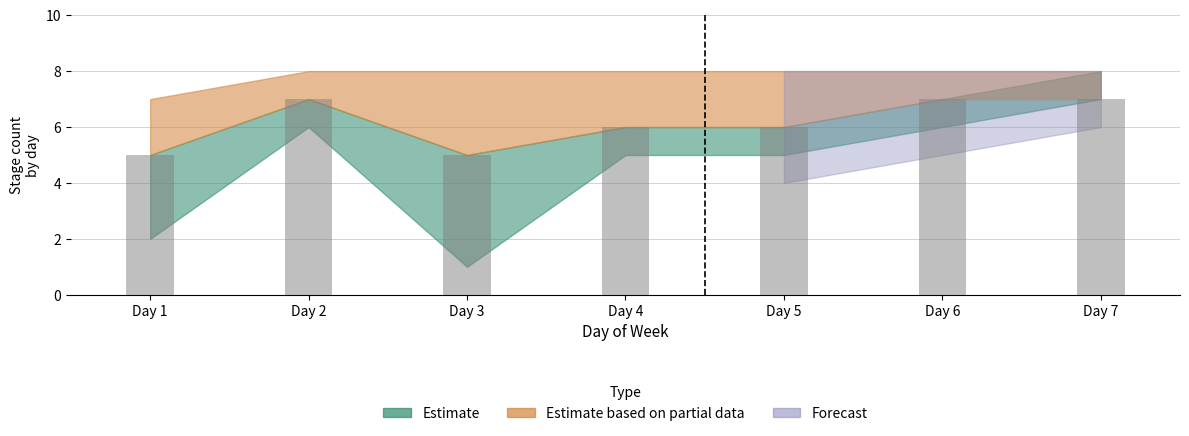

What is the value of the 2nd bar from the left?

7